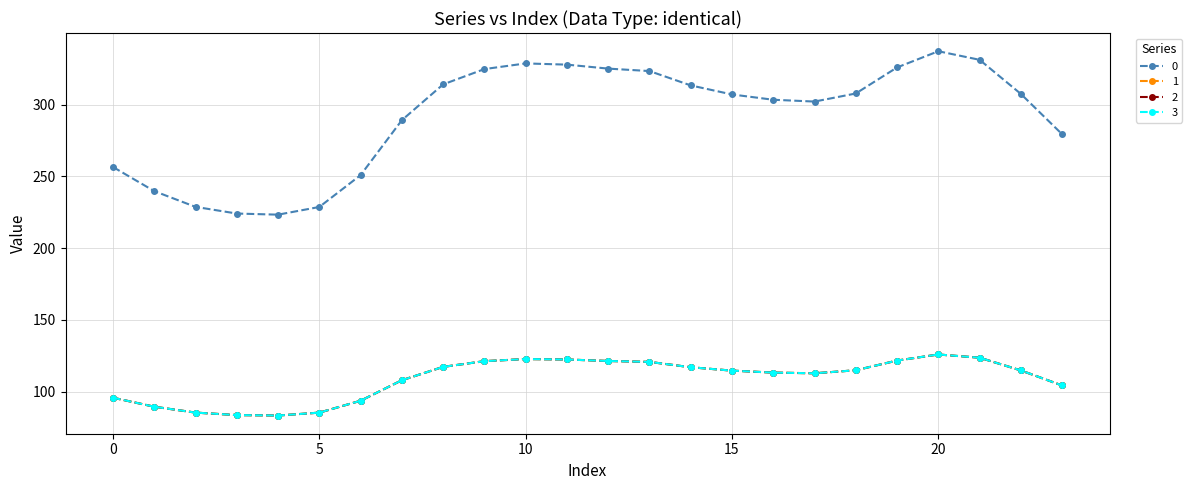

Reading left to right, list all the values displayed in this chart.

0: 256.5	239.7	228.7	224.1	223.3	228.7	250.9	289.1	314.1	324.7	328.7	327.8	325.1	323.3	313.4	307.1	303.4	302.1	307.7	325.9	337.2	331.2	307.4	279.3
1: 95.8	89.5	85.4	83.7	83.4	85.4	93.7	107.9	117.3	121.2	122.7	122.4	121.4	120.7	117.0	114.6	113.3	112.8	114.9	121.7	125.9	123.6	114.8	104.3
2: 95.8	89.5	85.4	83.7	83.4	85.4	93.7	107.9	117.3	121.2	122.7	122.4	121.4	120.7	117.0	114.6	113.3	112.8	114.9	121.7	125.9	123.6	114.8	104.3
3: 95.8	89.5	85.4	83.7	83.4	85.4	93.7	107.9	117.3	121.2	122.7	122.4	121.4	120.7	117.0	114.6	113.3	112.8	114.9	121.7	125.9	123.6	114.8	104.3